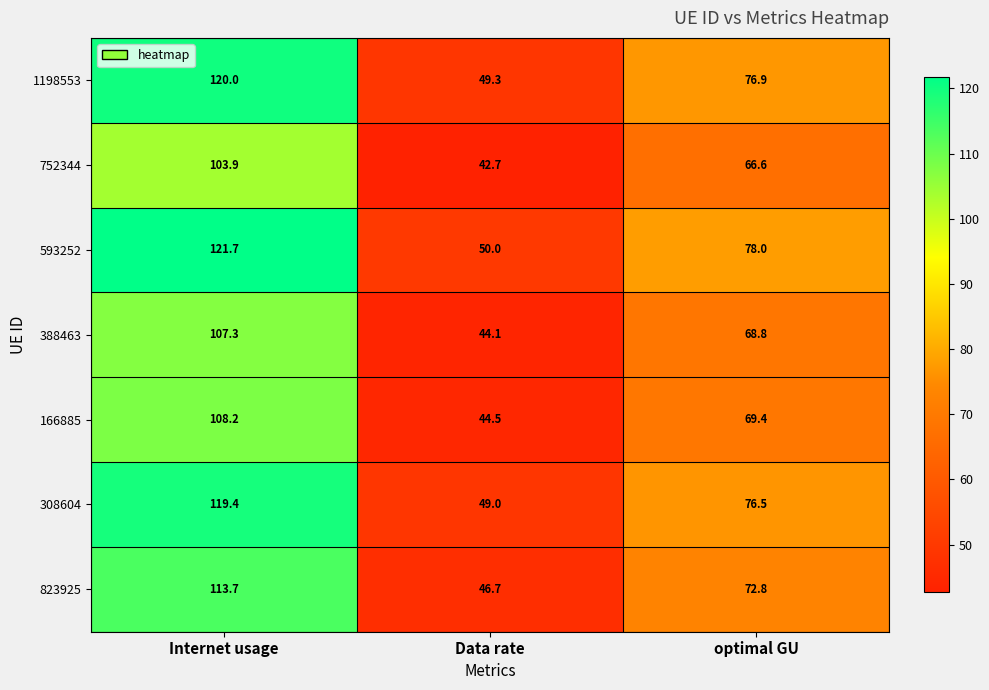

Reading left to right, extract all data points from this chart.

1198553: 120.0	49.3	76.9
752344: 103.9	42.7	66.6
593252: 121.7	50.0	78.0
388463: 107.3	44.1	68.8
166885: 108.2	44.5	69.4
308604: 119.4	49.0	76.5
823925: 113.7	46.7	72.8